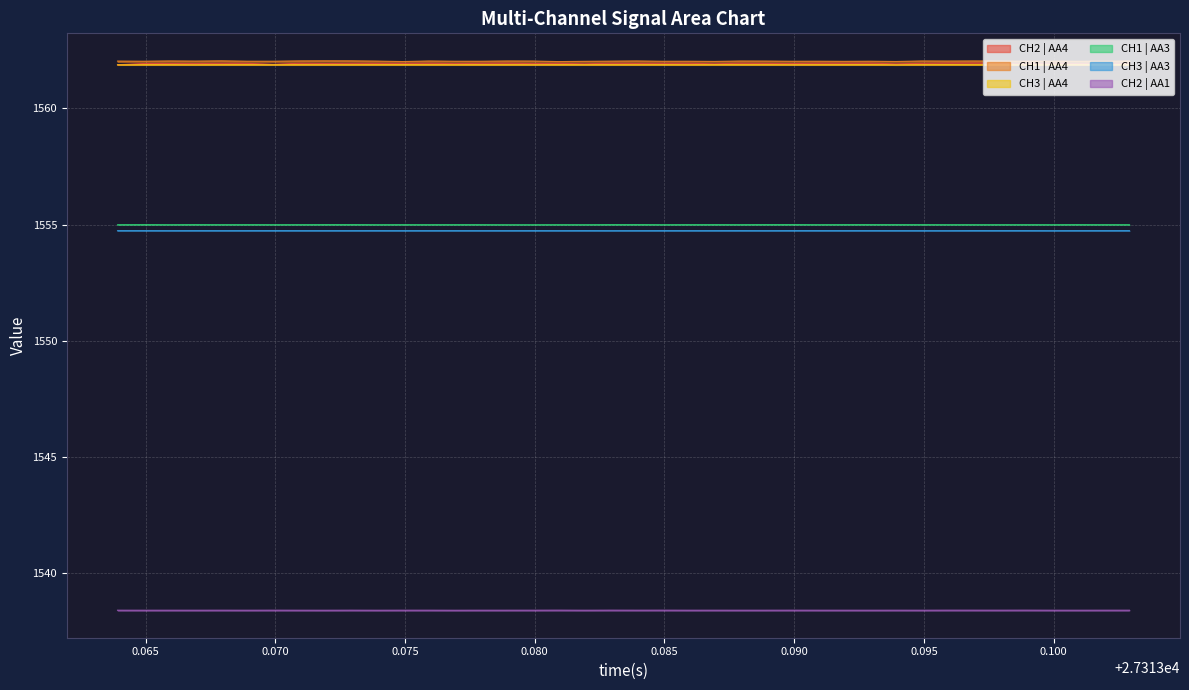

Which series has the largest total across all categories?

CH1 | AA4